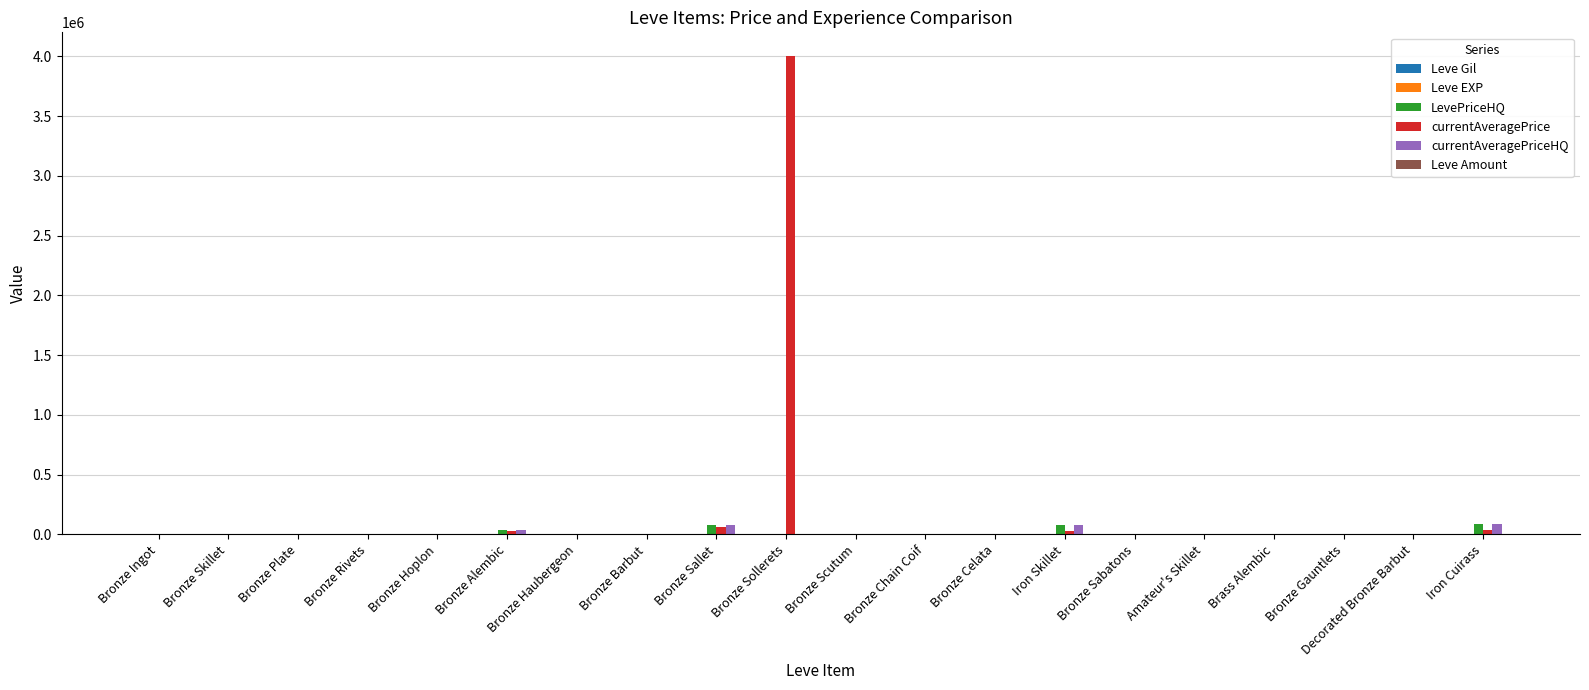

How many data points does each series have?

20